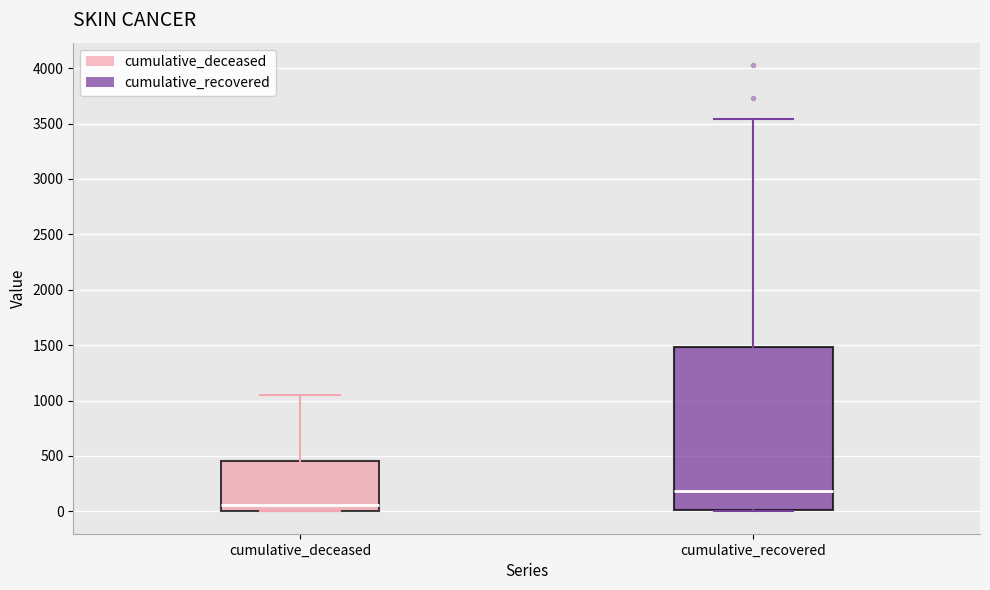

Reading left to right, read every box against the y-axis: the position of its median line, the range the box covers, and the ends of its whiskers. The values are not printed on the chart, so give them approximately, as read against the axis.

cumulative_deceased: median 50, box 0 to 450, whiskers 0 to 1050
cumulative_recovered: median 200, box 0 to 1500, whiskers 0 to 3550